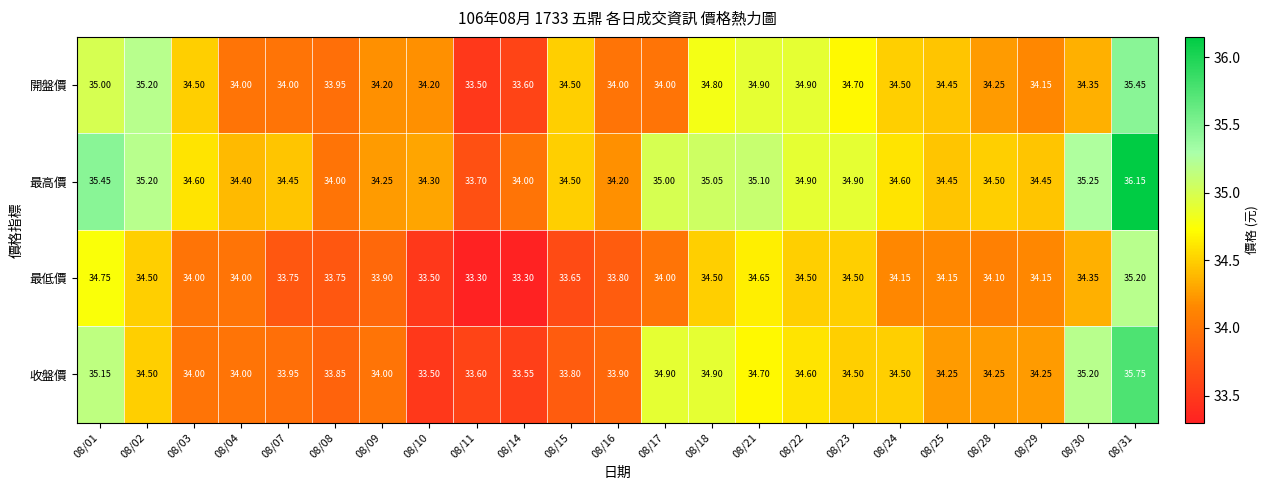

Which series changed the most between 08/22 and 08/31?

最高價